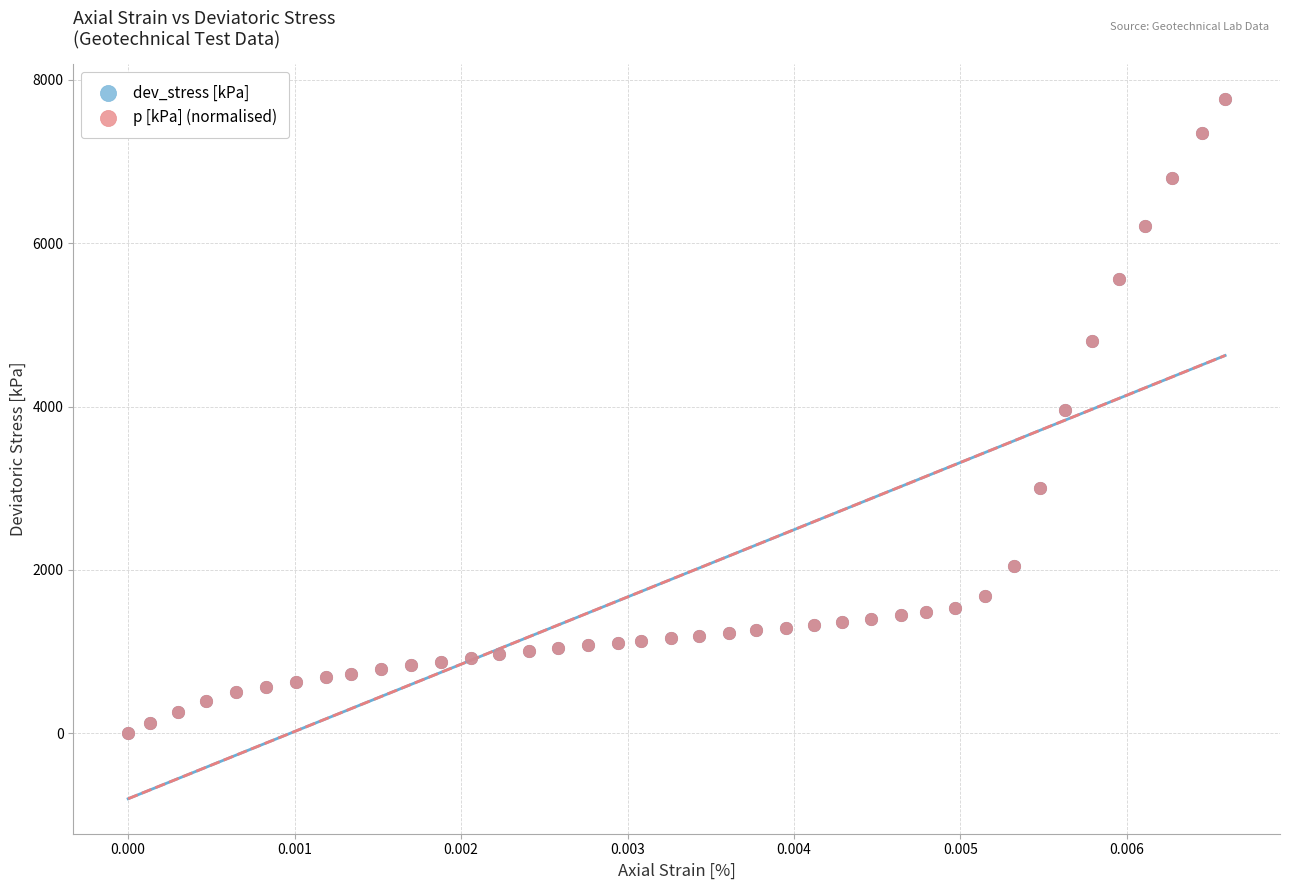

What are all the series names shown in the legend?

dev_stress [kPa], p [kPa] (normalised)